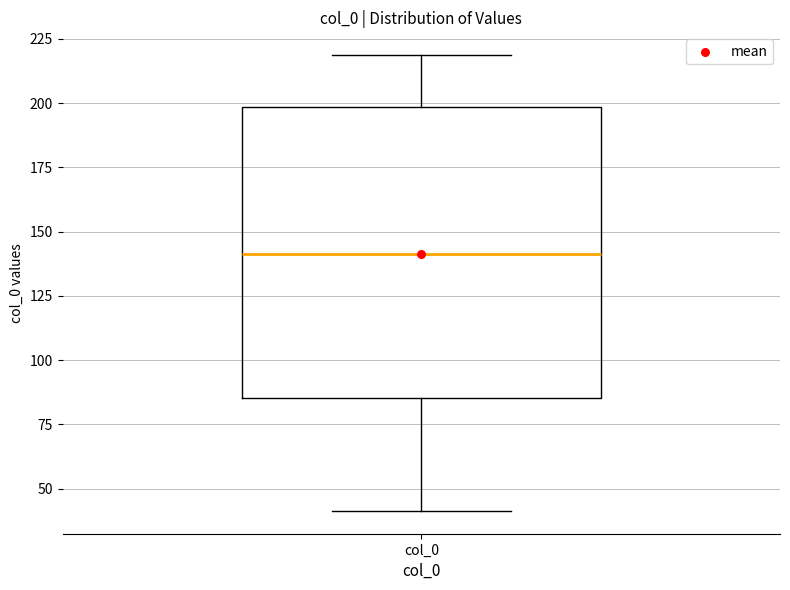

Read this box plot against the y-axis: the position of the median line, the range covered by the box, and the ends of both whiskers. The values are not printed on the chart, so give them approximately, as read against the axis.

median 140, box 85 to 200, whiskers 40 to 220